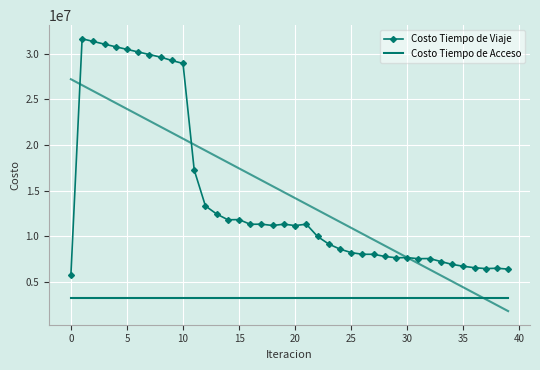

Is it true that Costo Tiempo de Viaje equals 3831372.1 at 13?

False